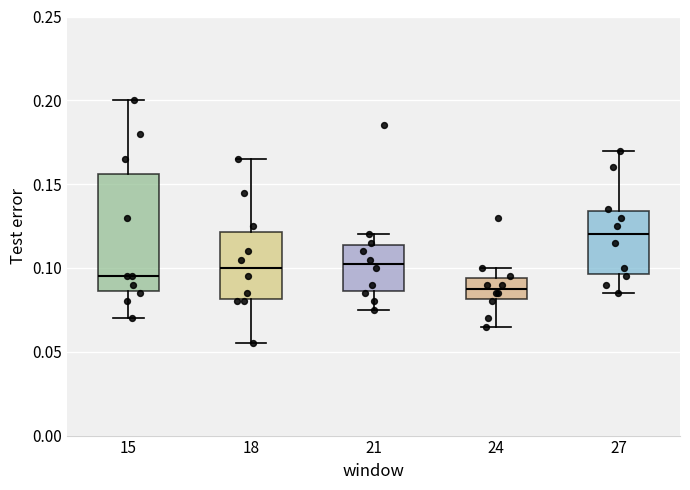

Reading left to right, read every box against the y-axis: the position of its median line, the range the box covers, and the ends of its whiskers. The values are not printed on the chart, so give them approximately, as read against the axis.

15: median 0.095, box 0.085 to 0.155, whiskers 0.070 to 0.200
18: median 0.100, box 0.080 to 0.120, whiskers 0.055 to 0.165
21: median 0.105, box 0.085 to 0.115, whiskers 0.075 to 0.120
24: median 0.090, box 0.080 to 0.095, whiskers 0.065 to 0.100
27: median 0.120, box 0.095 to 0.135, whiskers 0.085 to 0.170